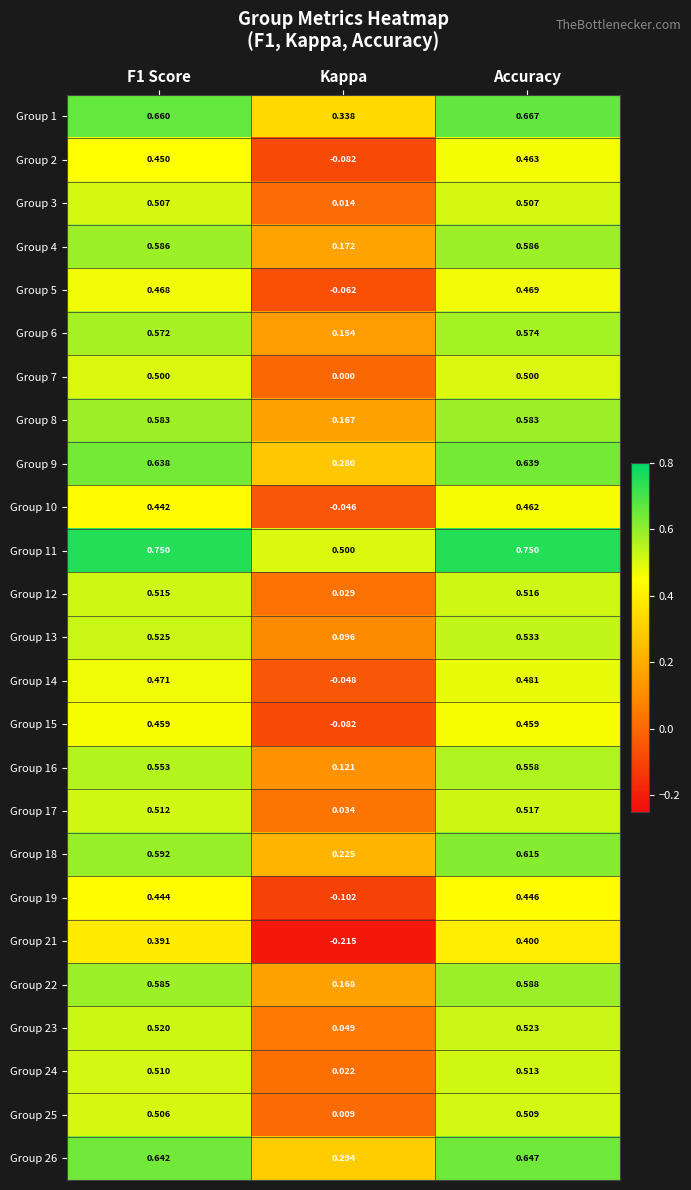

Which category has the lowest value across all series?

Kappa